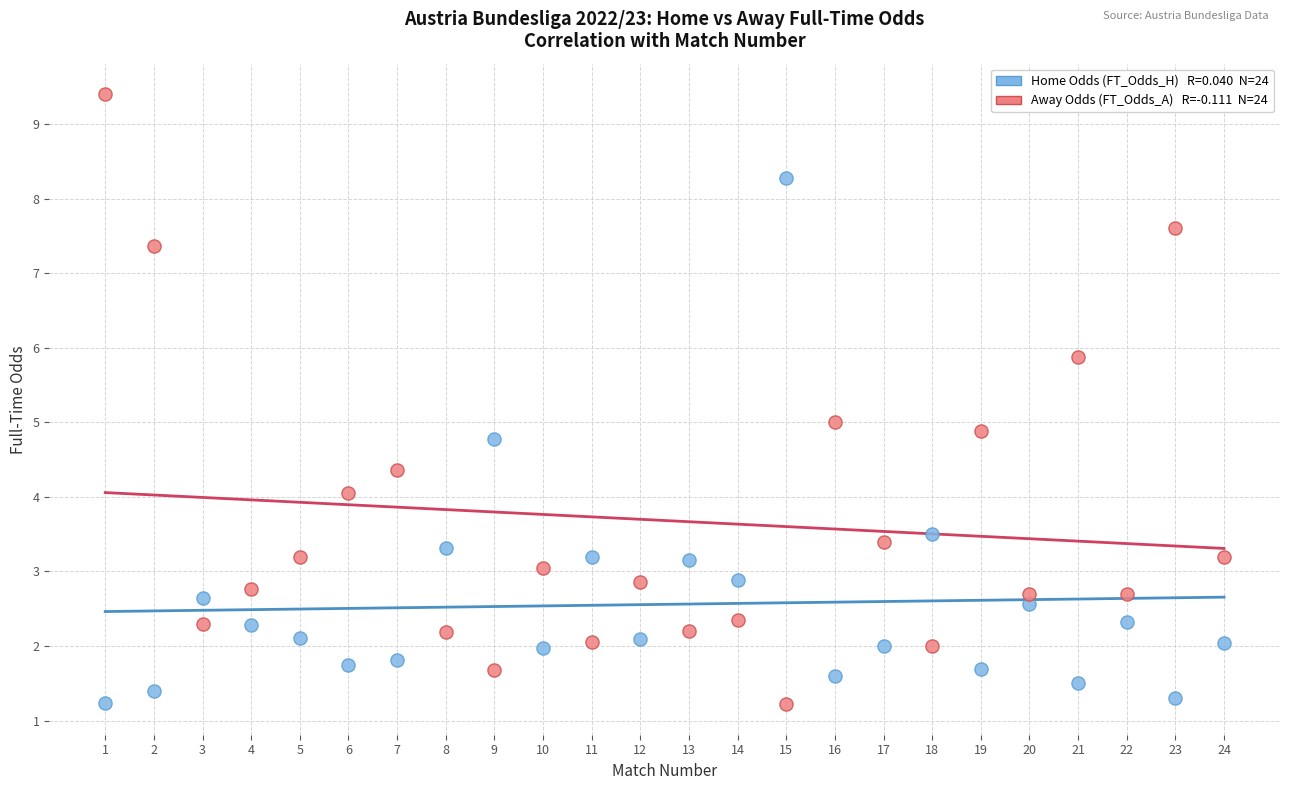

Across all data points, what is the range of X values (max minus min)?

23.0